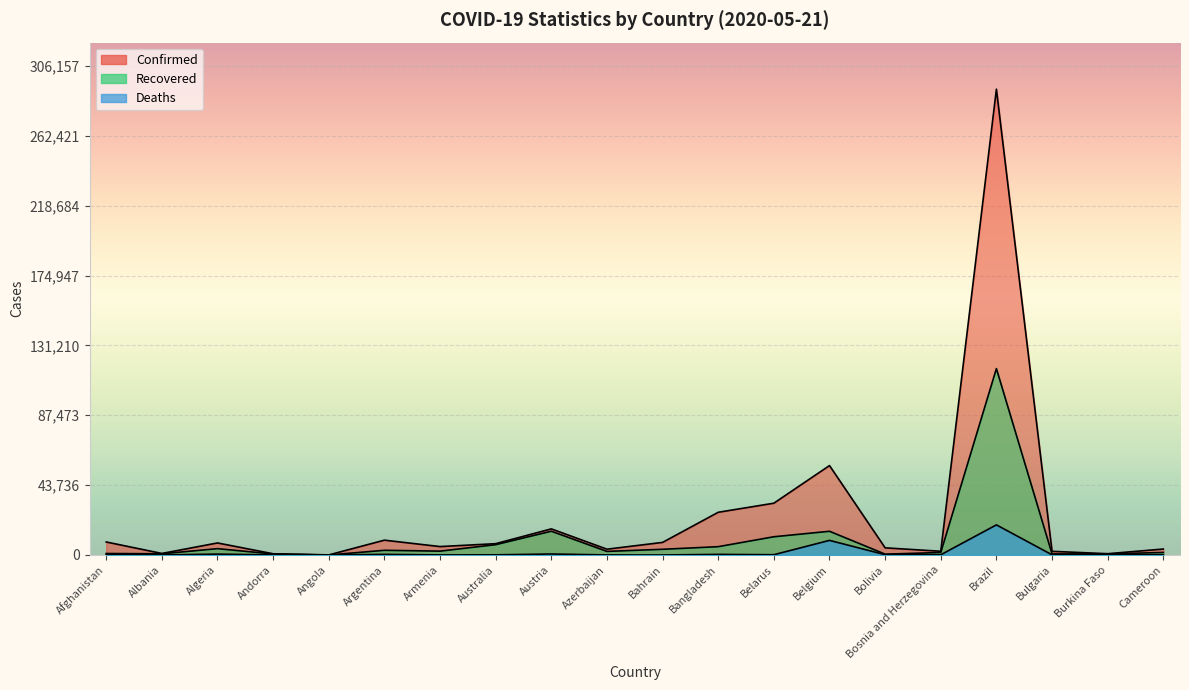

What is the difference between the highest and lowest values at Angola?

49